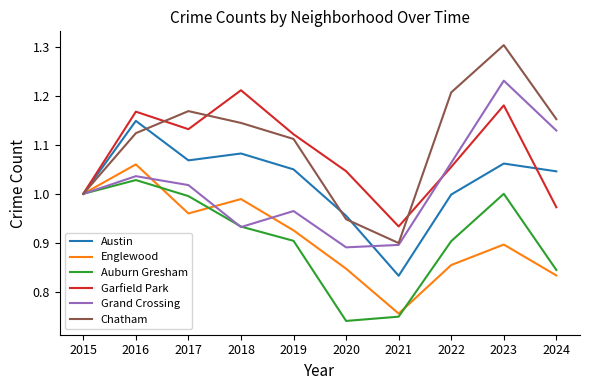

In Garfield Park, how many points are lower than both neighbors (excluding endpoints)?

2